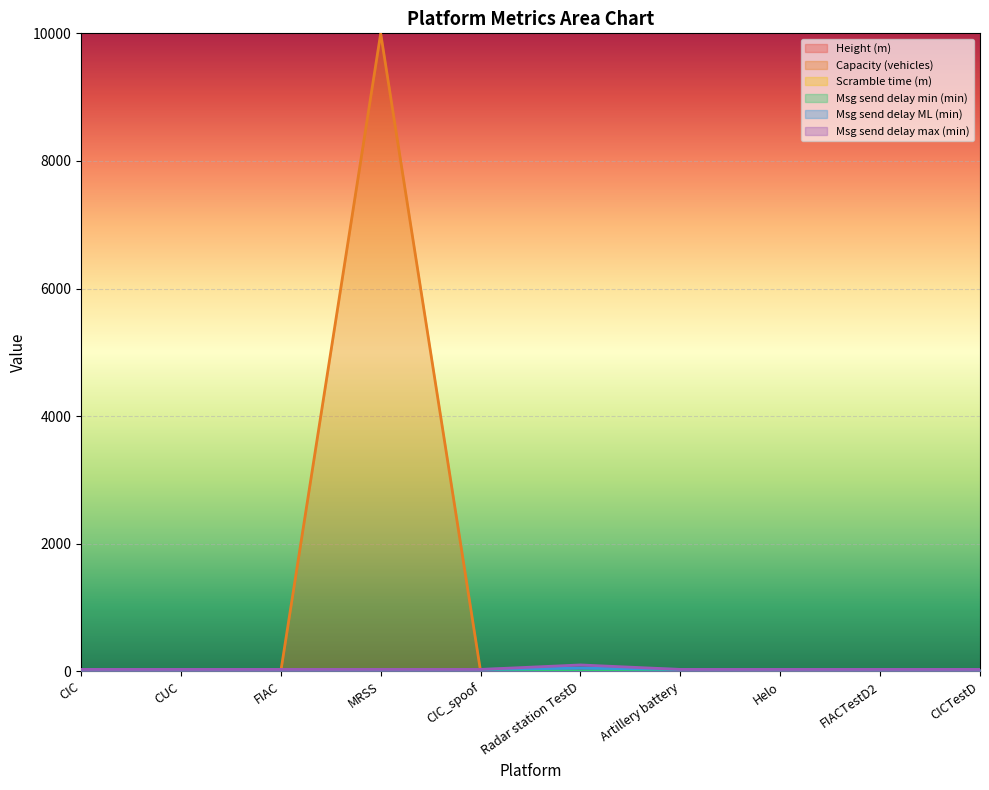

Which category has the lowest value in the Scramble time (m) series?

MRSS